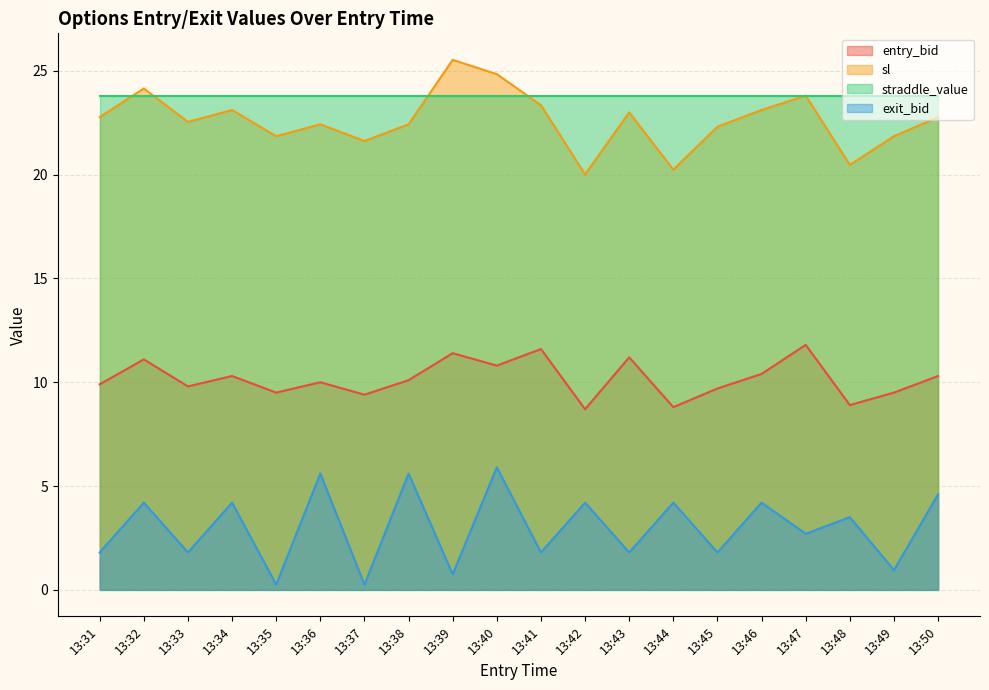

Is it true that entry_bid equals 10.3 at 13:34?

True